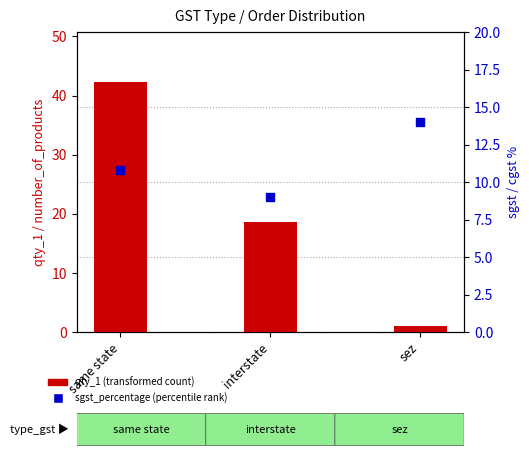

Which series has the largest total across all categories?

qty_1